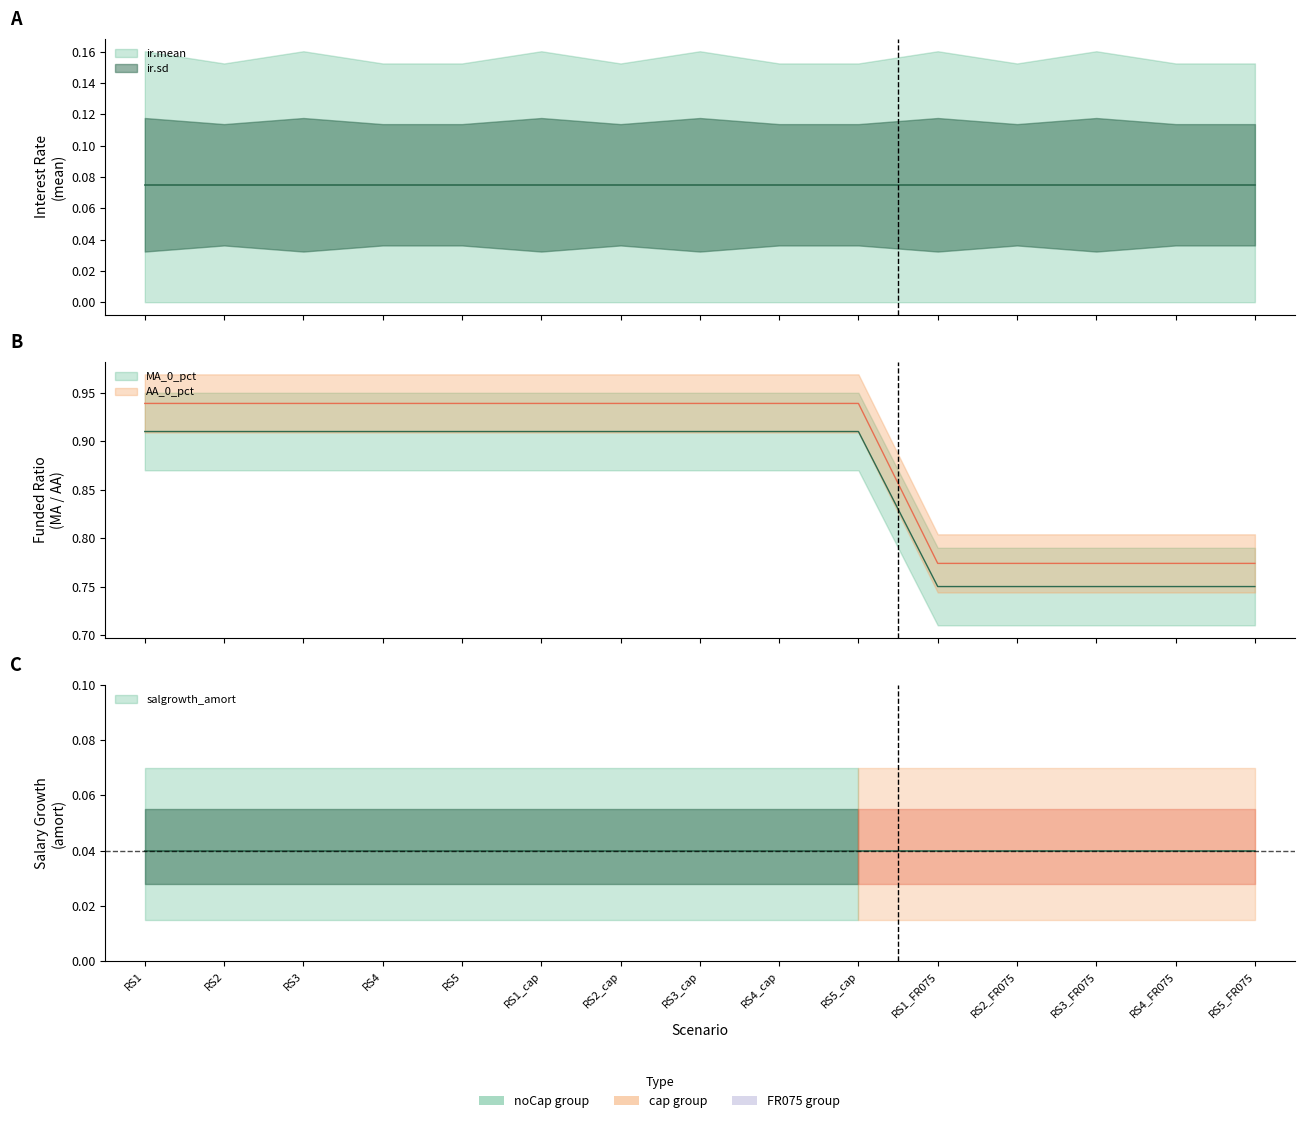

True or false: ir.sd and ir.mean intersect in this chart.

False